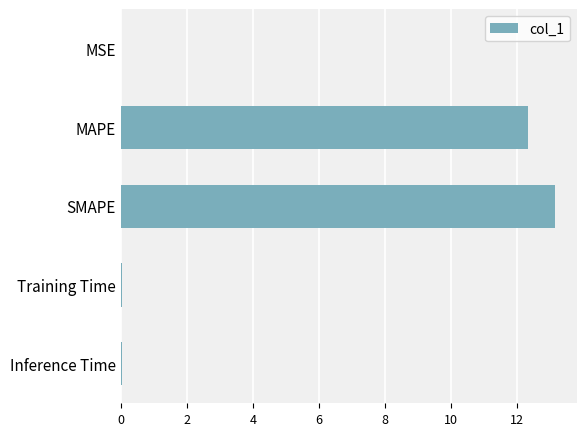

What is the sum of all values?

25.6